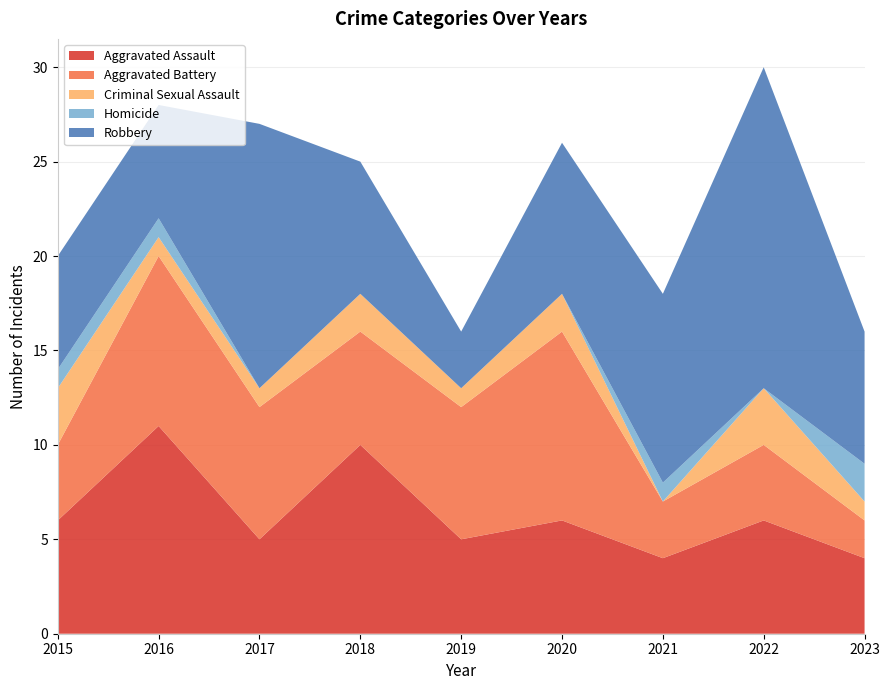

Reading left to right, list all the values displayed in this chart.

Aggravated Assault: 6	11	5	10	5	6	4	6	4
Aggravated Battery: 4	9	7	6	7	10	3	4	2
Criminal Sexual Assault: 3	1	1	2	1	2	0	3	1
Homicide: 1	1	0	0	0	0	1	0	2
Robbery: 6	6	14	7	3	8	10	17	7